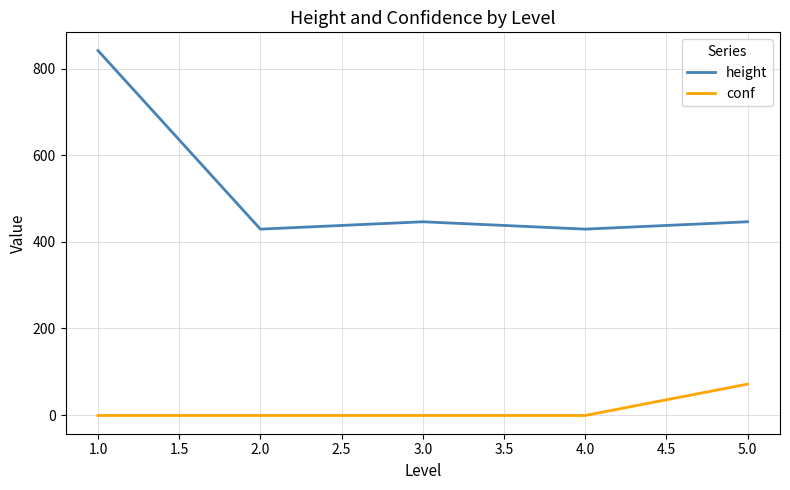

The value of height at 3.0 is 446.5. True or false?

True